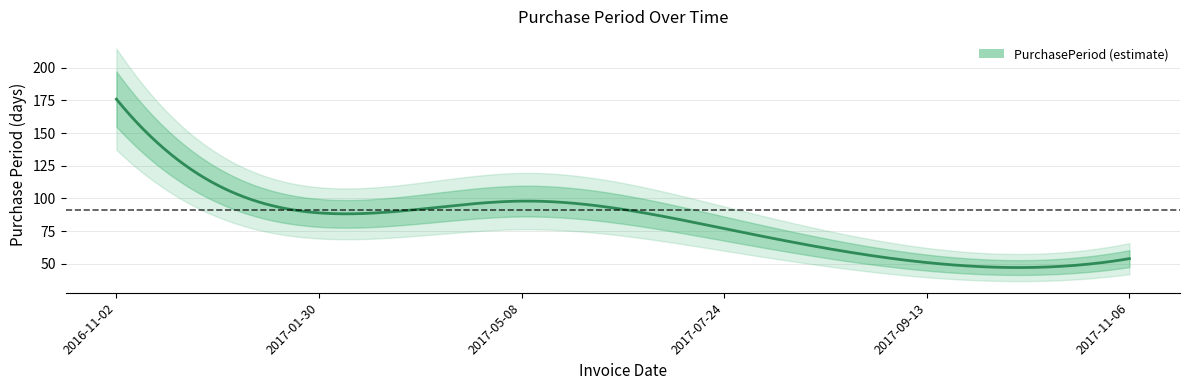

List the labels in order of value, smallest first.

2017-09-13, 2017-11-06, 2017-07-24, 2017-01-30, 2017-05-08, 2016-11-02